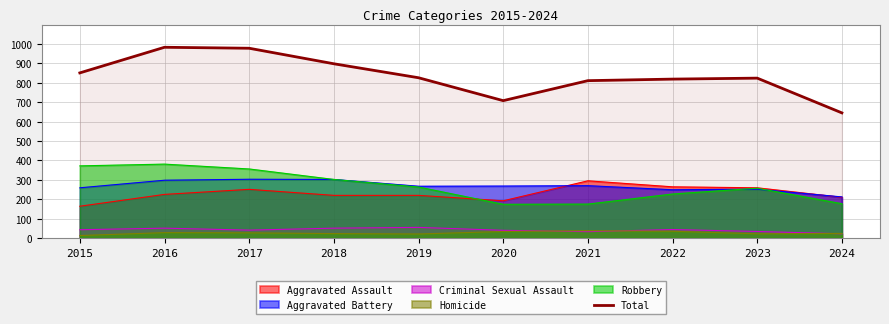

How many data points does each series have?

10